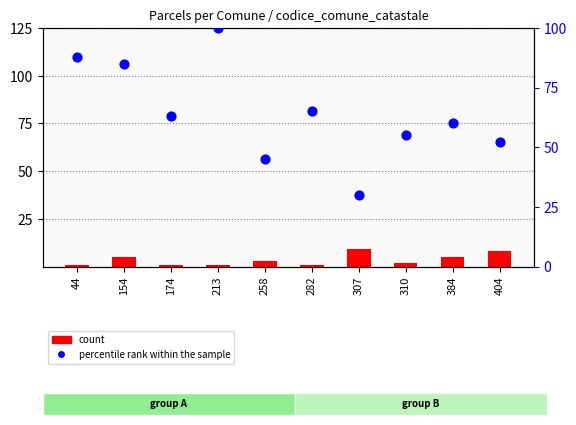

Which series reaches the minimum Y coordinate?

count